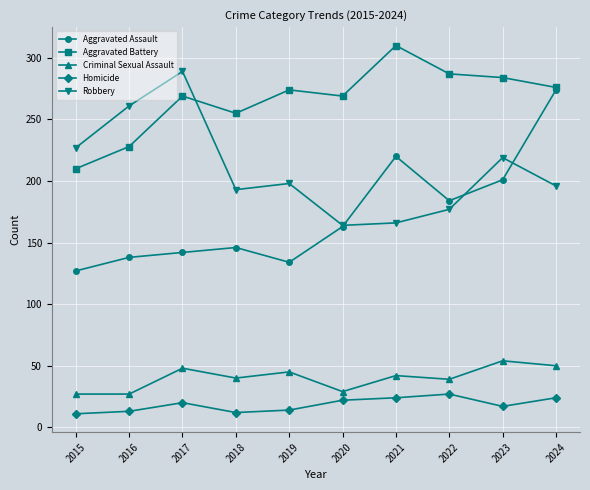

At how many categories does at least one series exceed 96?

10